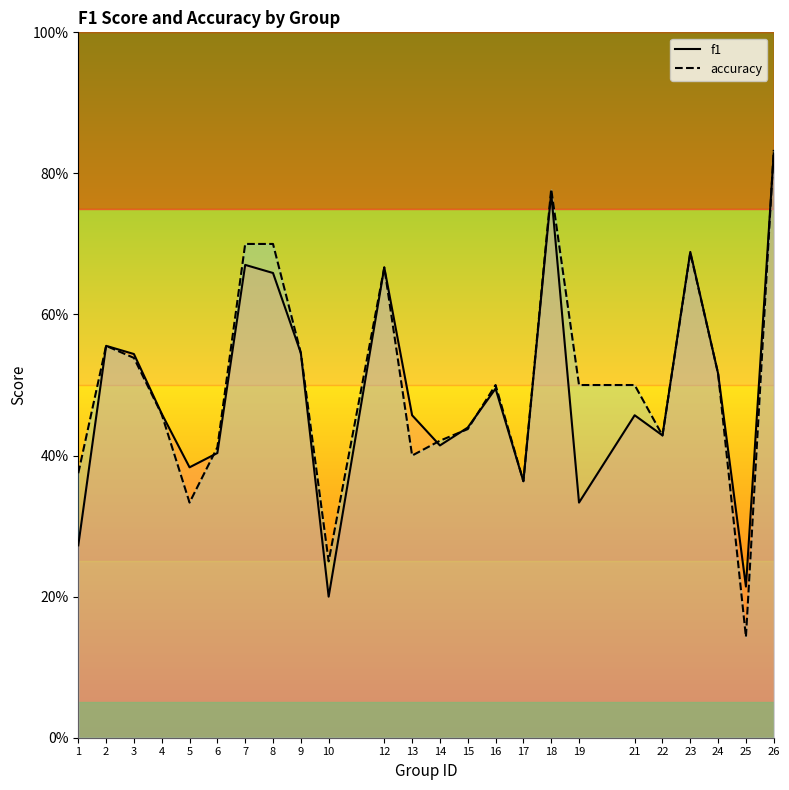

At which category does the chart reach its minimum across all series?

25